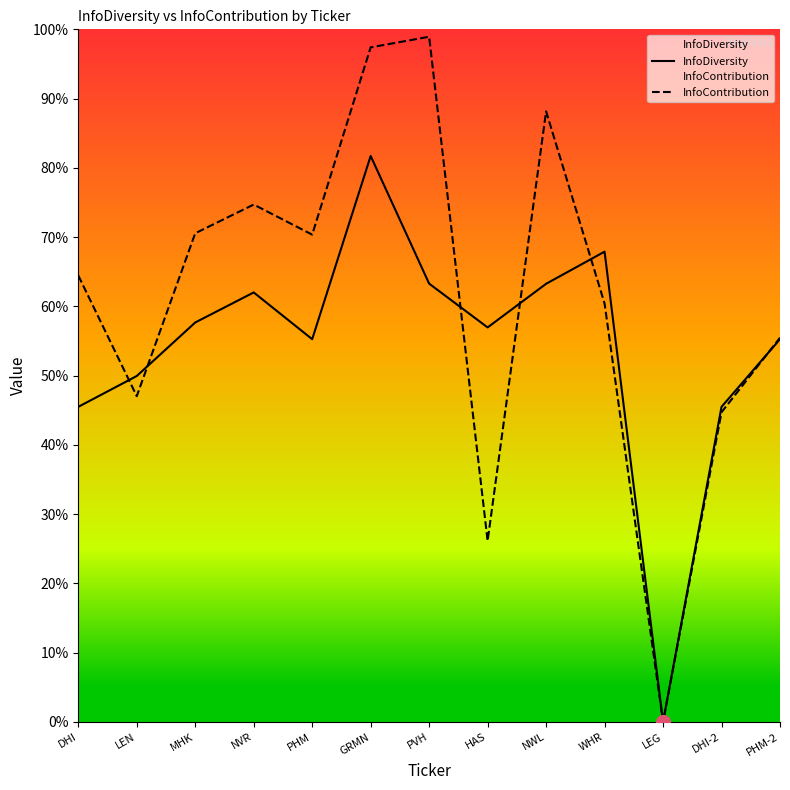

List the series in order of their peak value, highest first.

InfoContribution, InfoDiversity